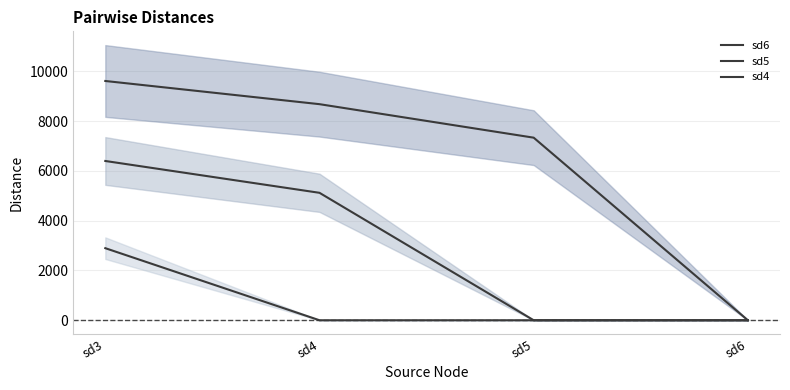

Rank the series by their average value, from lowest to highest.

sd4, sd5, sd6